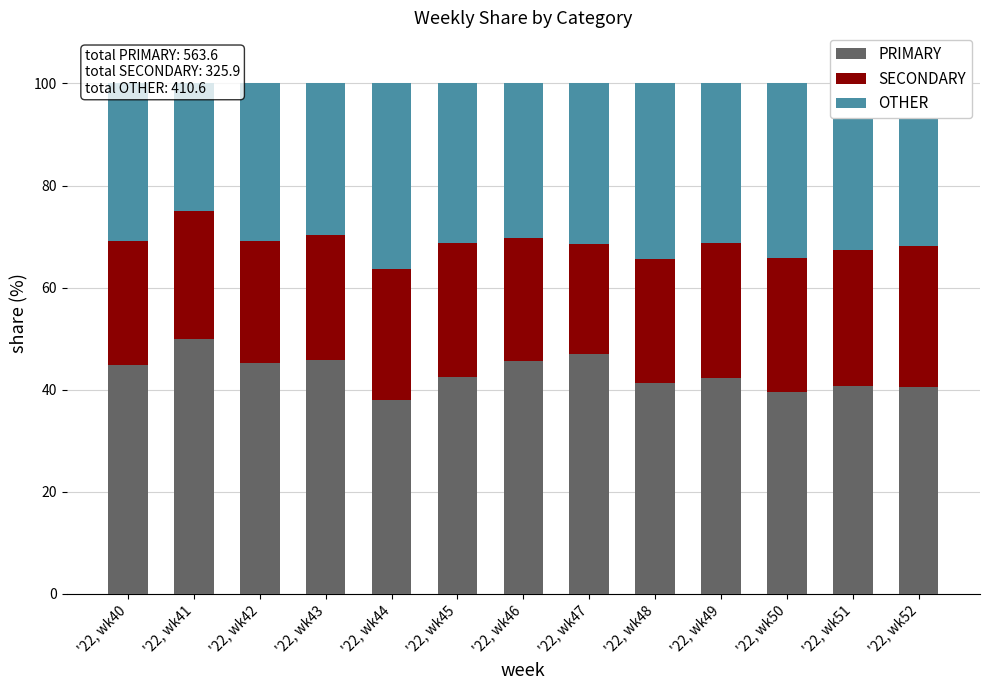

Rank the series by their average value, from lowest to highest.

SECONDARY, OTHER, PRIMARY